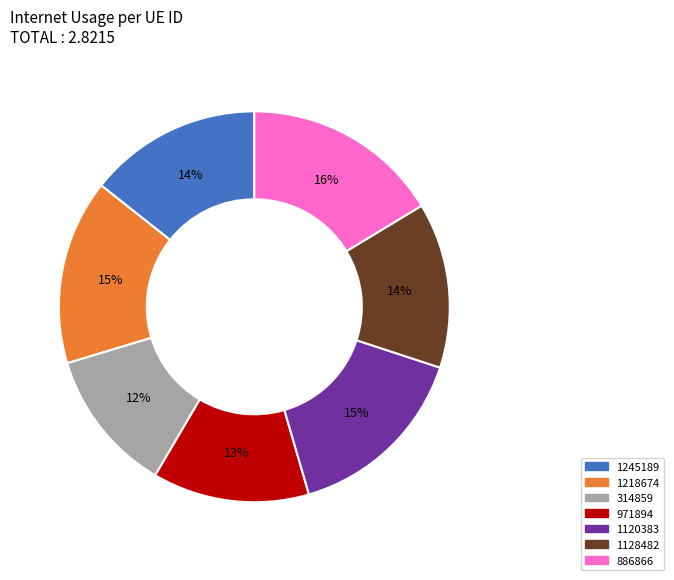

To the nearest percent, what is the average slice percentage?

14%